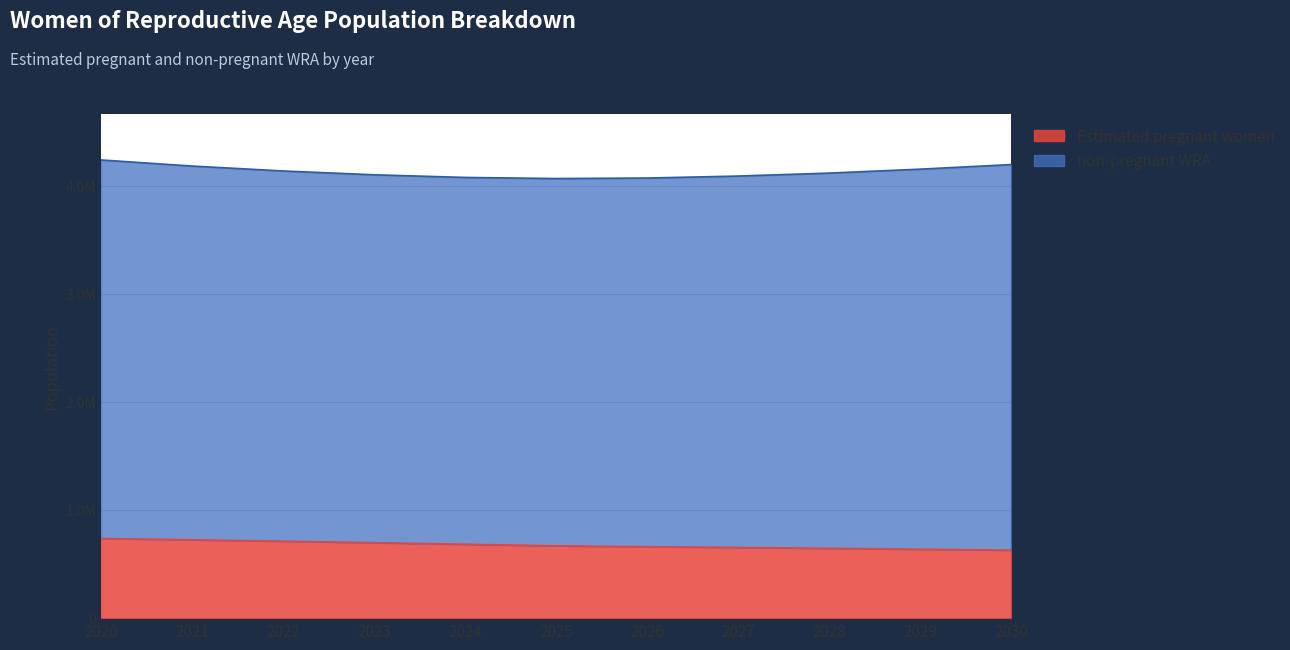

Is it true that the value at 2021 is 410374.4?

False